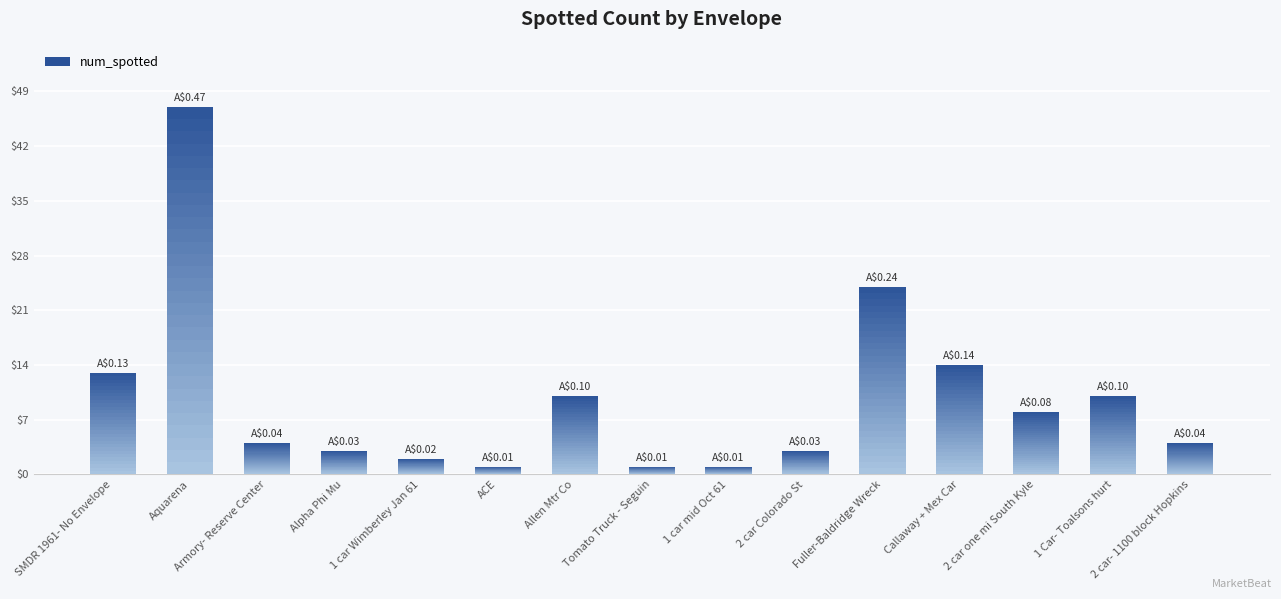

Rank the categories by value from lowest to highest.

ACE, Tomato Truck - Seguin, 1 car mid Oct 61, 1 car Wimberley Jan 61, Alpha Phi Mu, 2 car Colorado St, Armory- Reserve Center, 2 car- 1100 block Hopkins, 2 car one mi South Kyle, Allen Mtr Co, 1 Car- Toalsons hurt, SMDR 1961- No Envelope, Callaway + Mex Car, Fuller-Baldridge Wreck, Aquarena